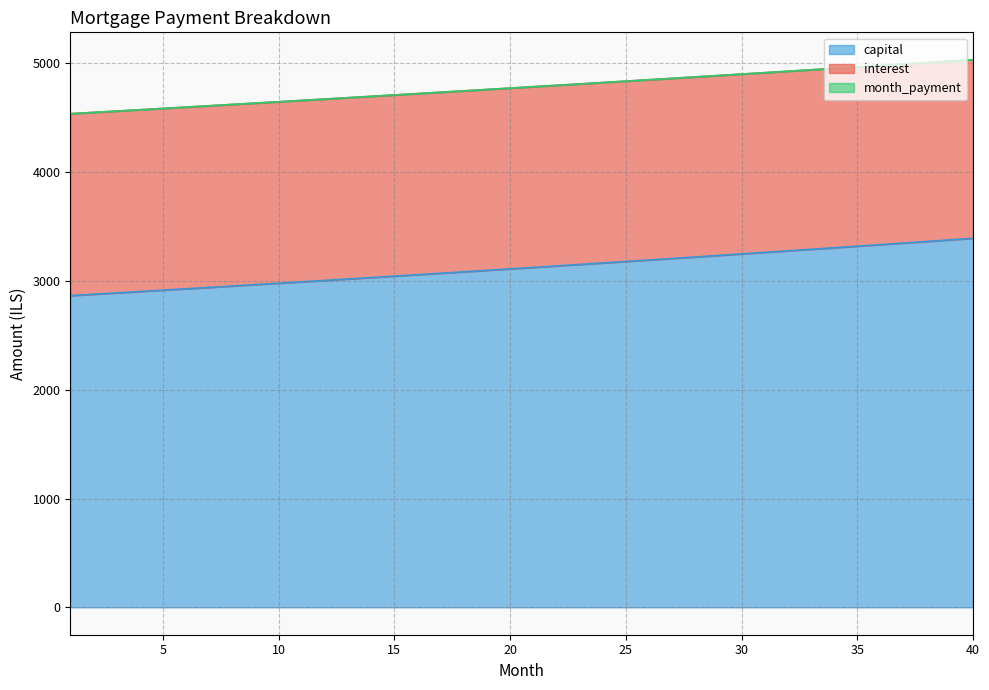

What is the approximate value of month_payment at 2?

4547.3